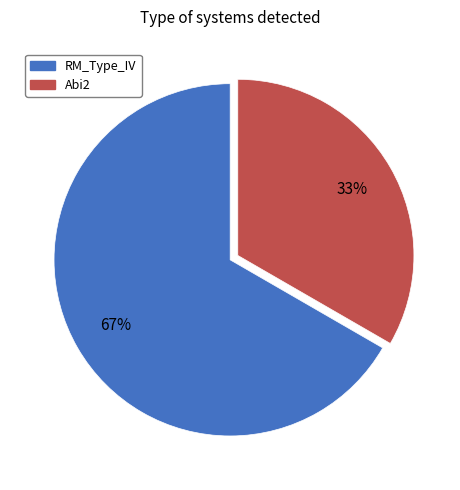

Does any single category account for the majority?

Yes